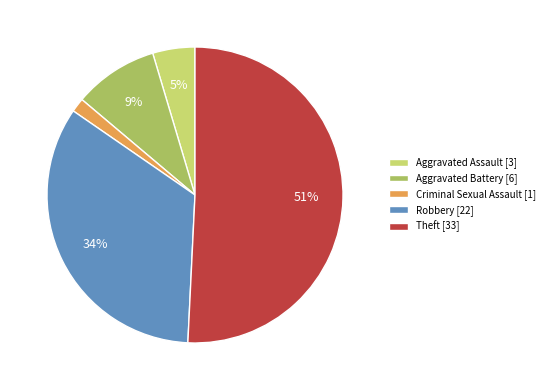

To the nearest percent, what is the average slice percentage?

20%